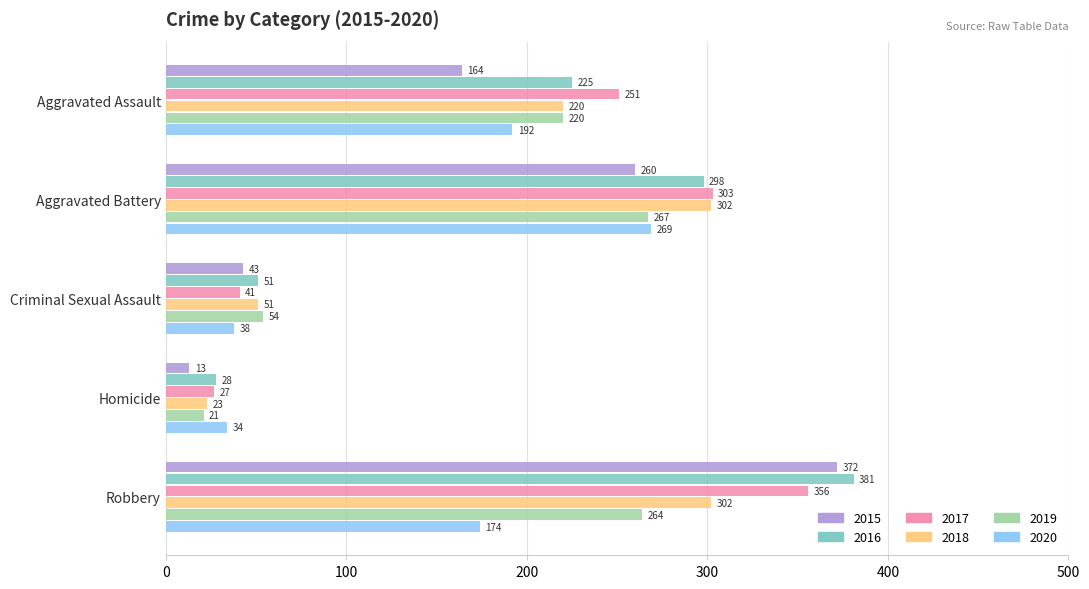

The 2016 series shows 298 at Aggravated Battery. True or false?

True